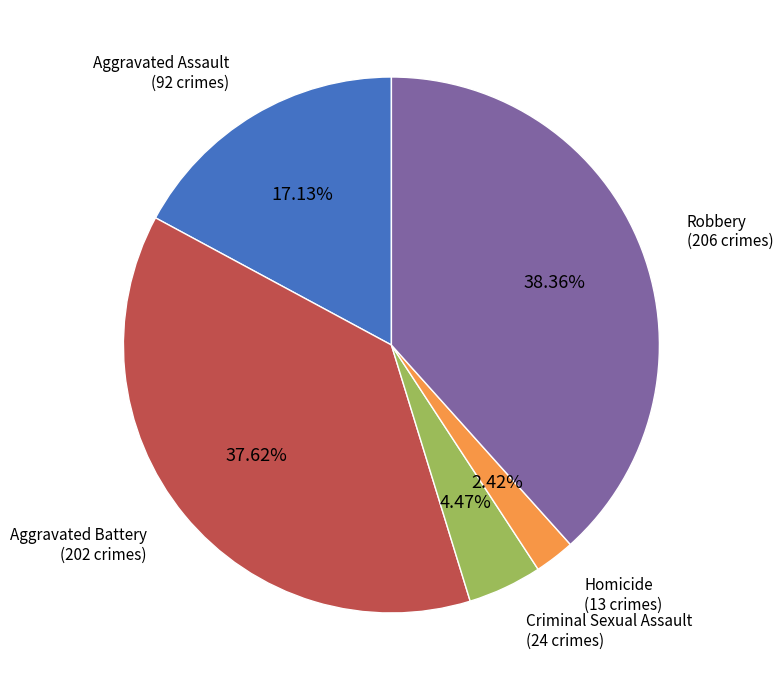

Do Homicide and Criminal Sexual Assault together represent more than half of the pie?

No